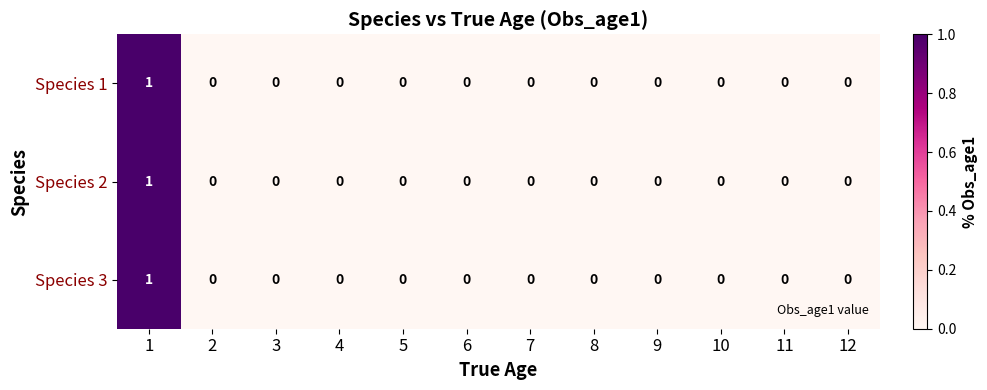

The value of Species 1 at 8 is 0. True or false?

True